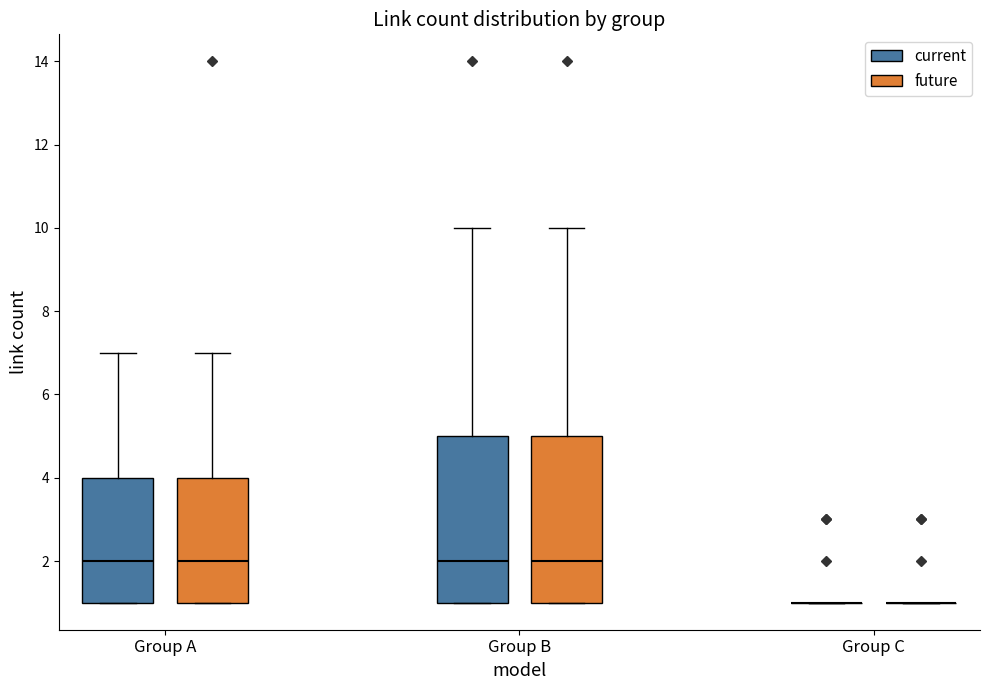

Reading left to right, transcribe this box plot: for each box, give where its median line is, the range the box spans, and where its two whiskers end, as read against the y-axis. The values are not printed on the chart, so give them approximately, as read against the axis.

Group A (current): median 2, box 1 to 4, whiskers 1 to 7
Group A (future): median 2, box 1 to 4, whiskers 1 to 7
Group B (current): median 2, box 1 to 5, whiskers 1 to 10
Group B (future): median 2, box 1 to 5, whiskers 1 to 10
Group C (current): box collapsed to a line at 1, whiskers 1 to 1
Group C (future): box collapsed to a line at 1, whiskers 1 to 1